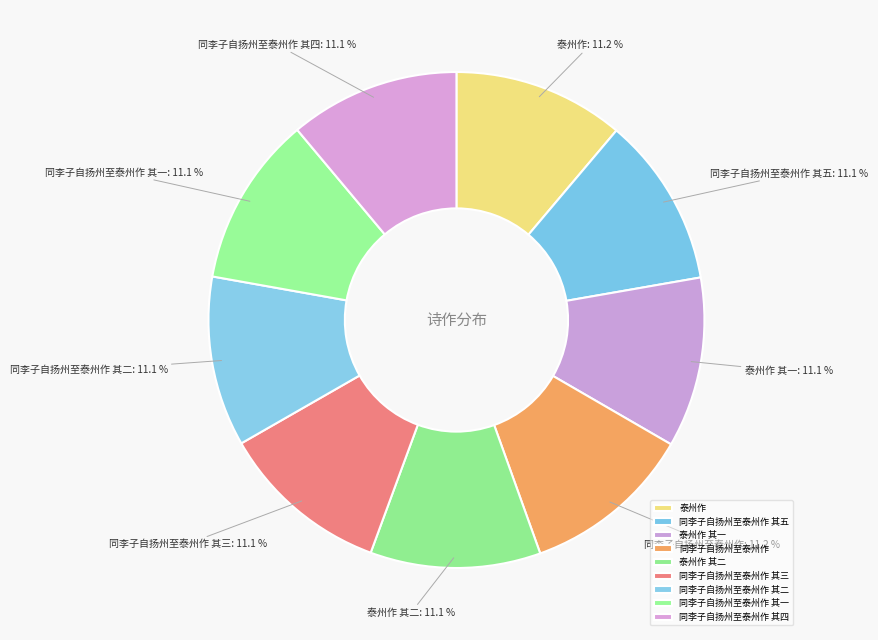

How many segments does this pie chart have?

9